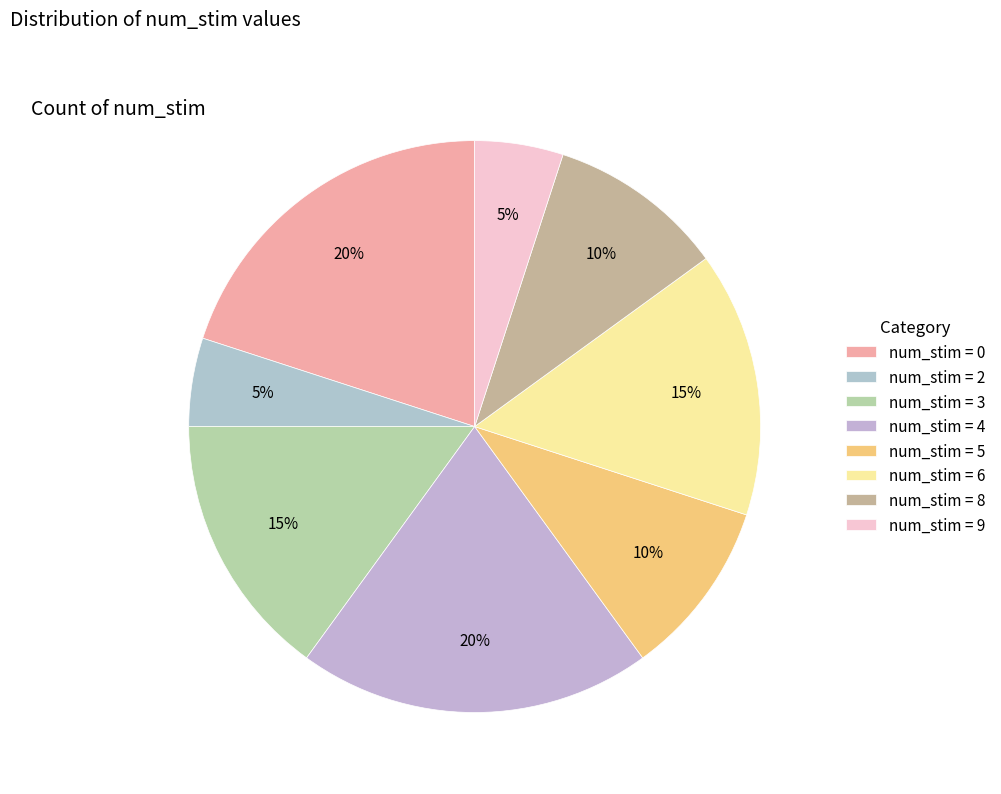

How many segments does this pie chart have?

8